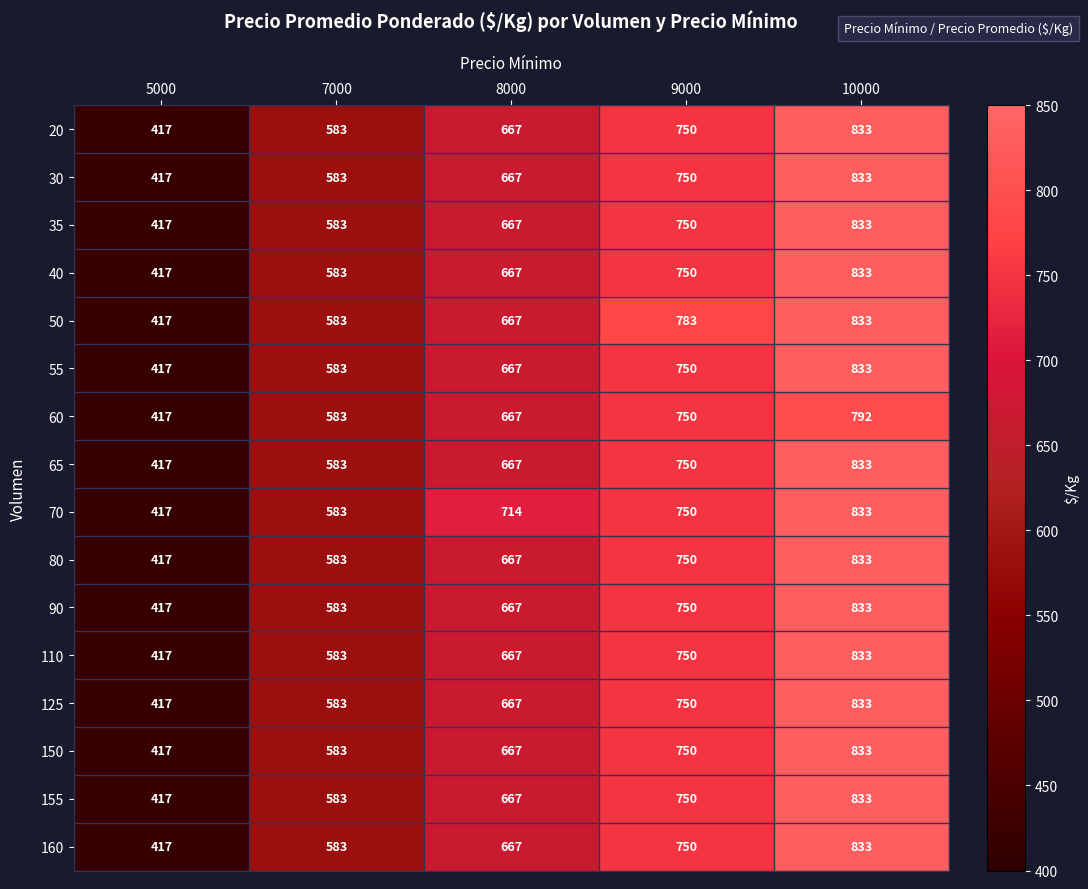

List the labels in order of 155 value, smallest first.

5000, 7000, 8000, 9000, 10000